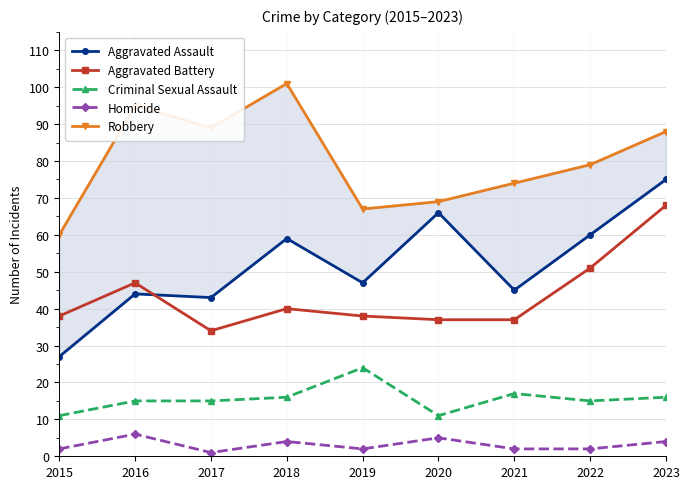

At which label is Robbery closest to 80?

2022